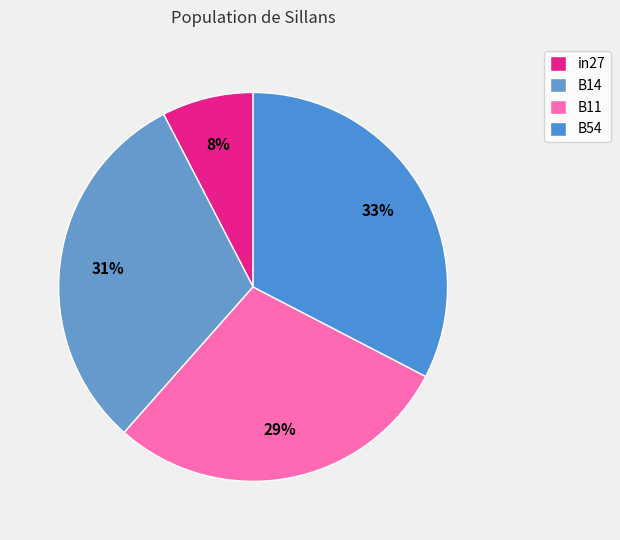

To the nearest percent, what percentage of the pie is B11?

29%